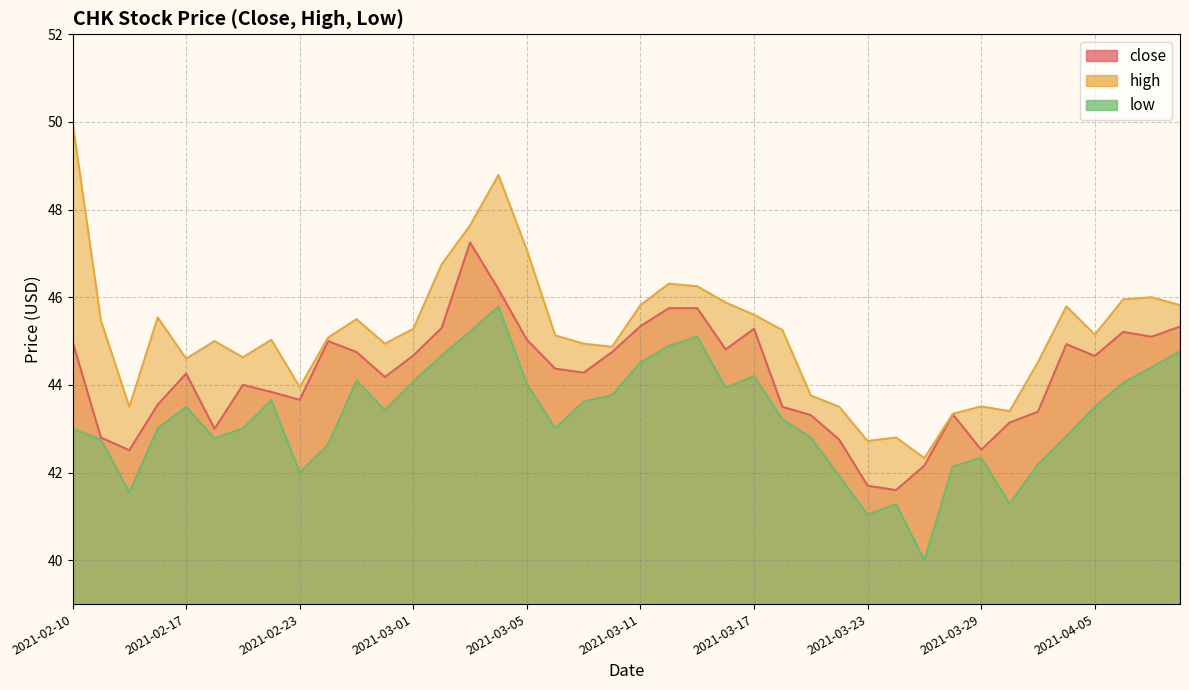

What position from the left is 2021-02-16?

4